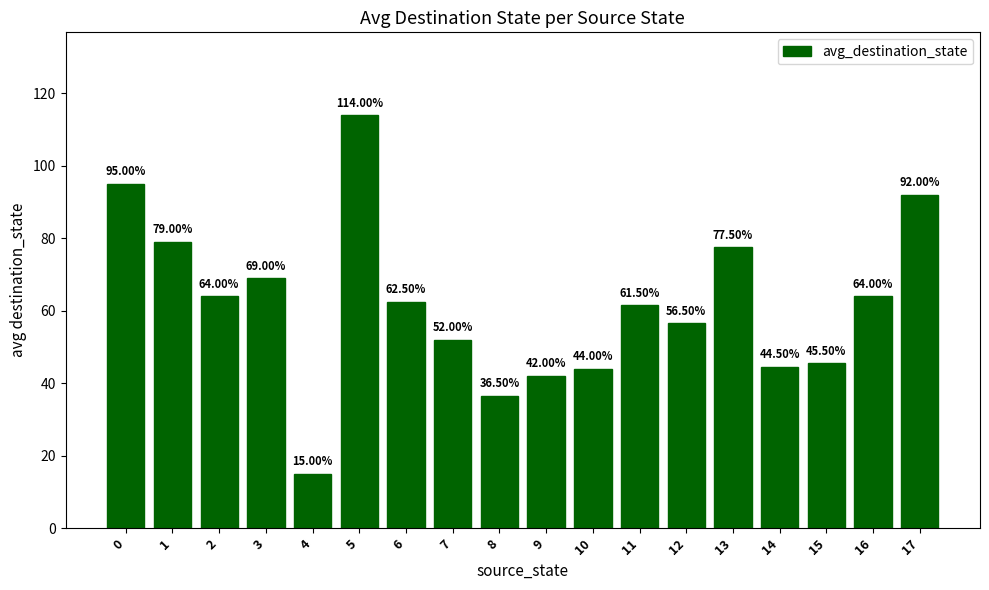

Reading left to right, what are all the values shown in this chart?

0=95.0	1=79.0	2=64.0	3=69.0	4=15.0	5=114.0	6=62.5	7=52.0	8=36.5	9=42.0	10=44.0	11=61.5	12=56.5	13=77.5	14=44.5	15=45.5	16=64.0	17=92.0